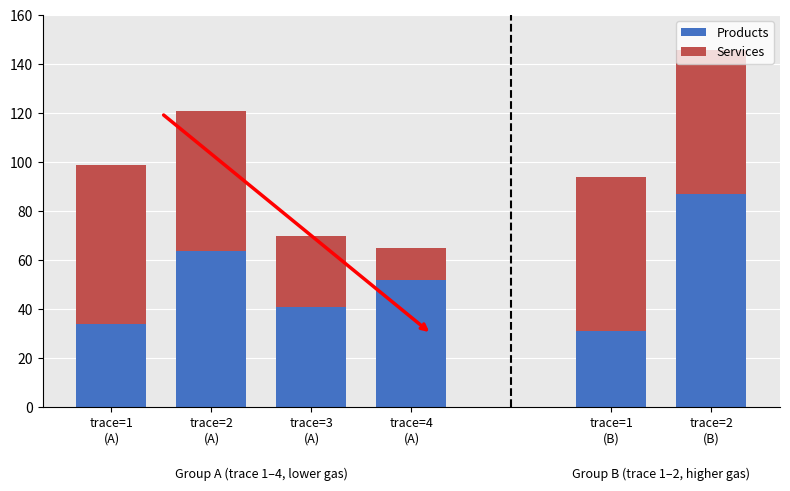

How many series are shown in this chart?

2